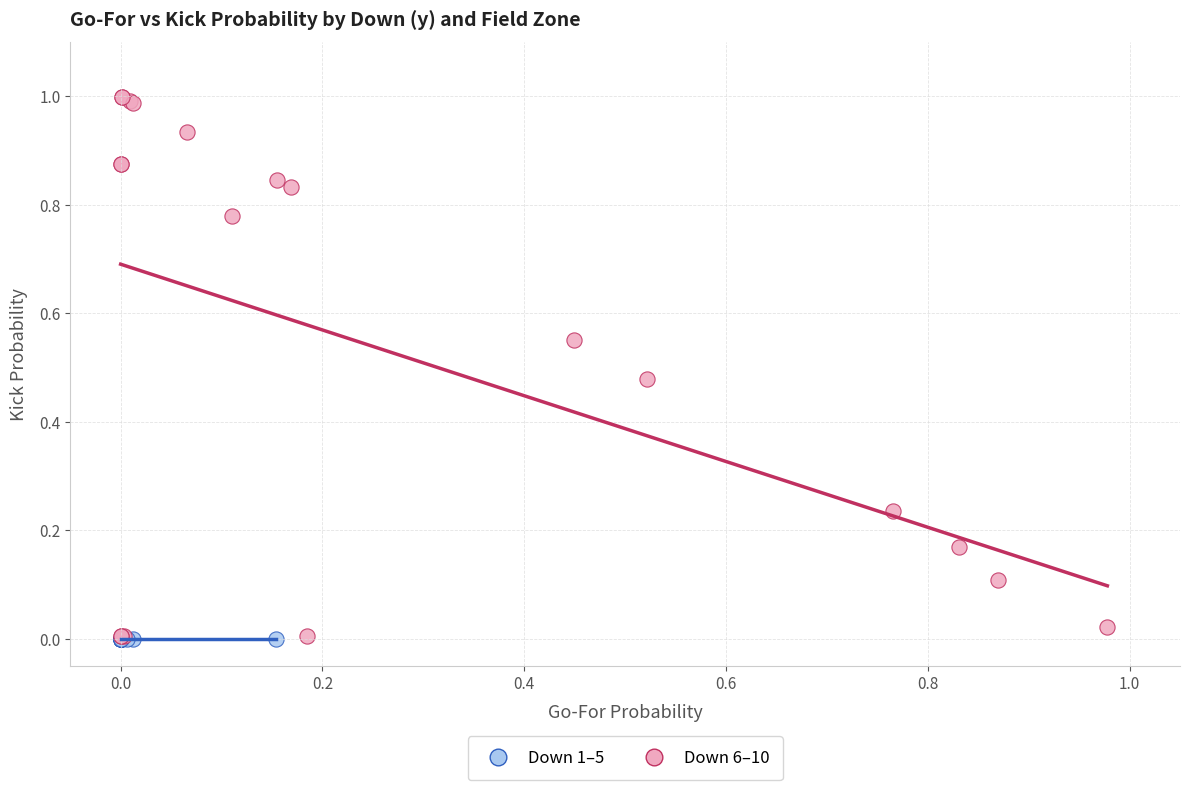

Which series contains the highest Y value?

Down 6–10